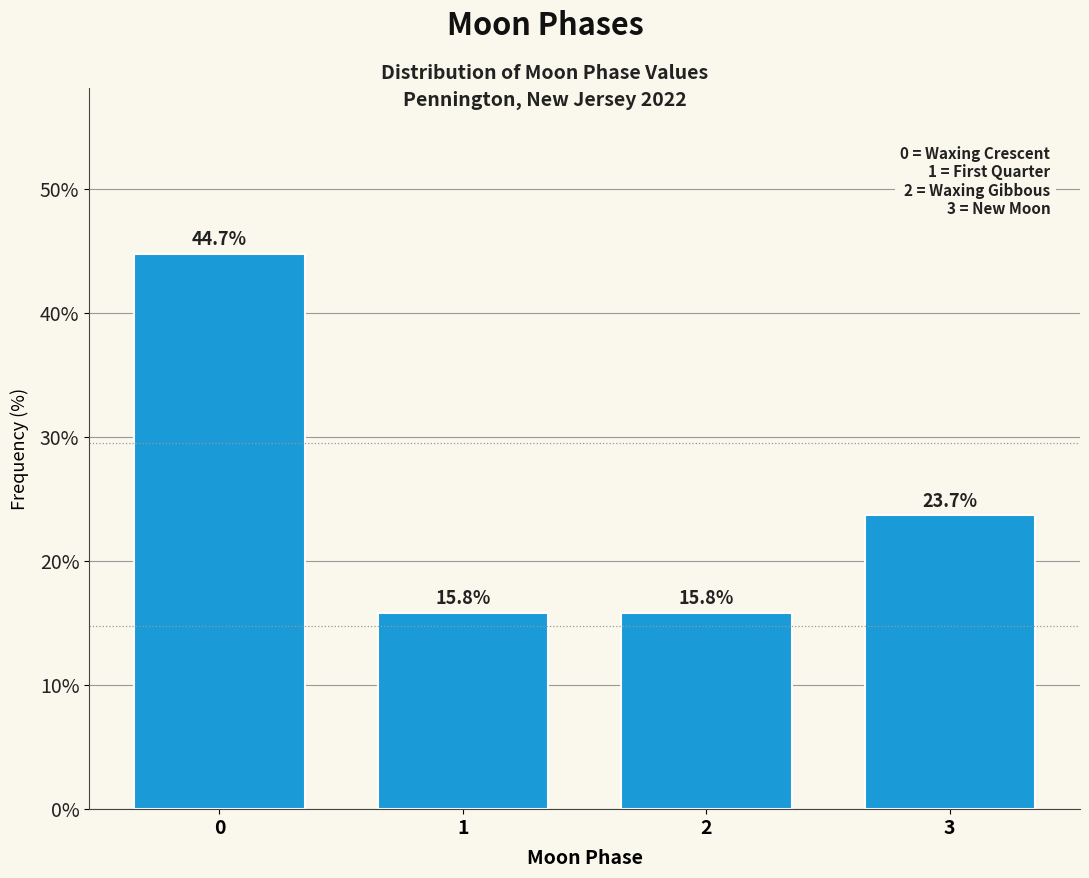

Reading left to right, extract all data points from this chart.

0=44.7	1=15.8	2=15.8	3=23.7